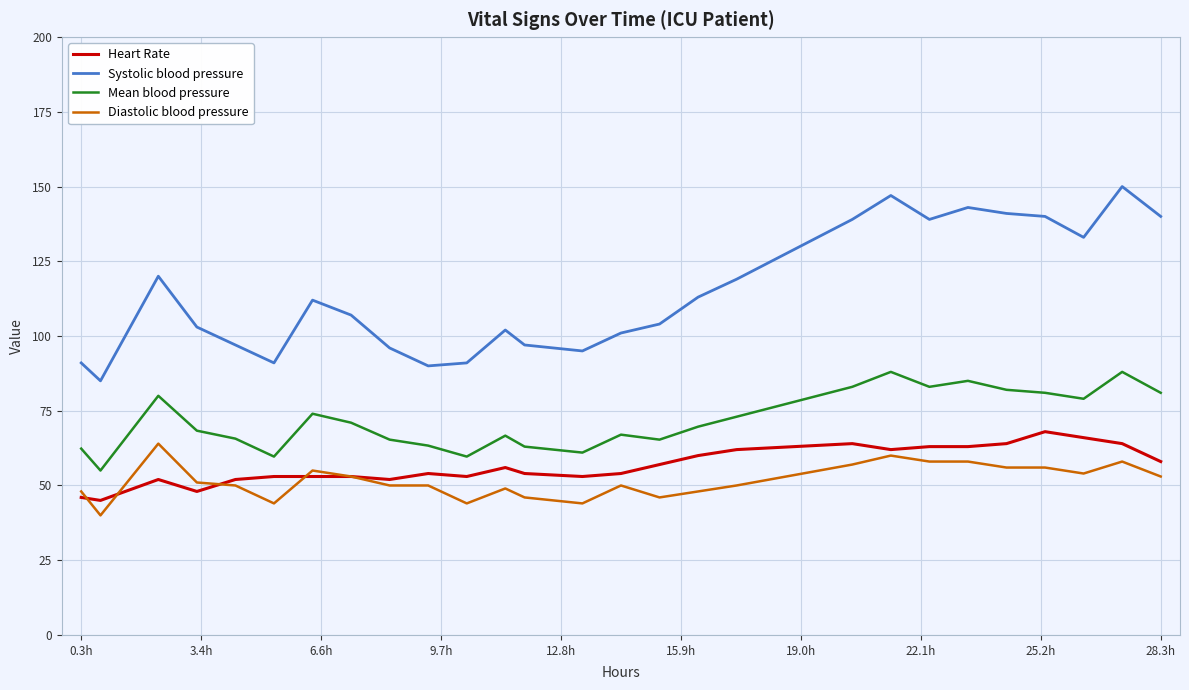

What is the smallest value displayed?

40.0